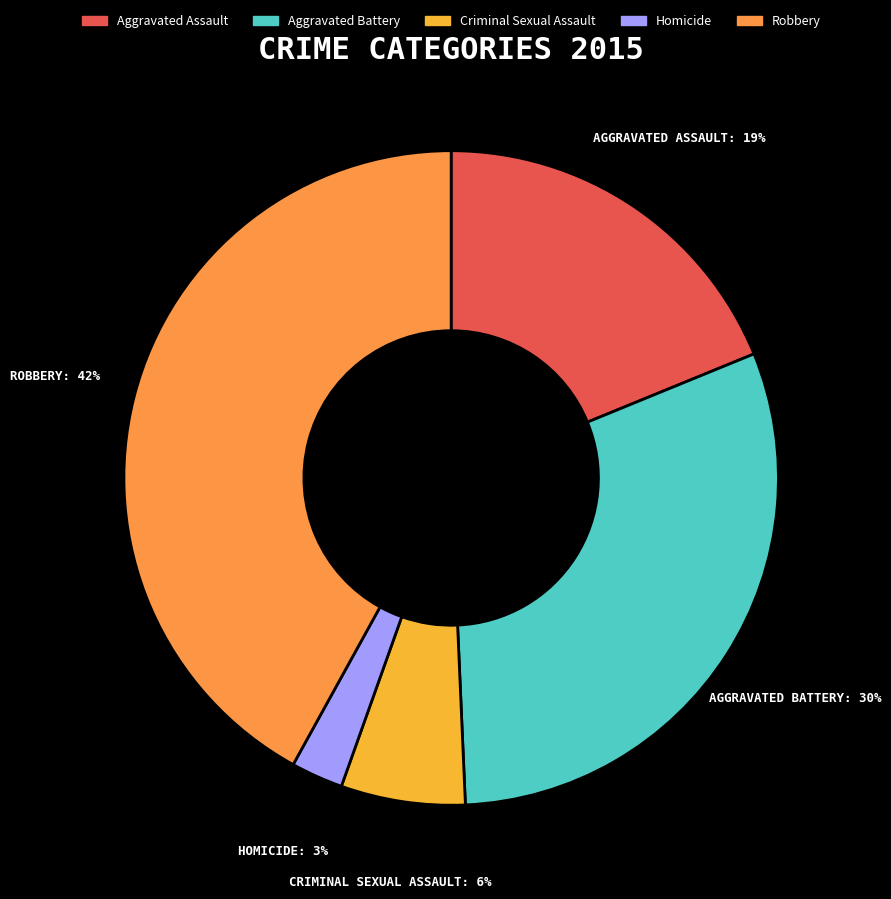

What percentage is NOT represented by Aggravated Battery?

69.5%